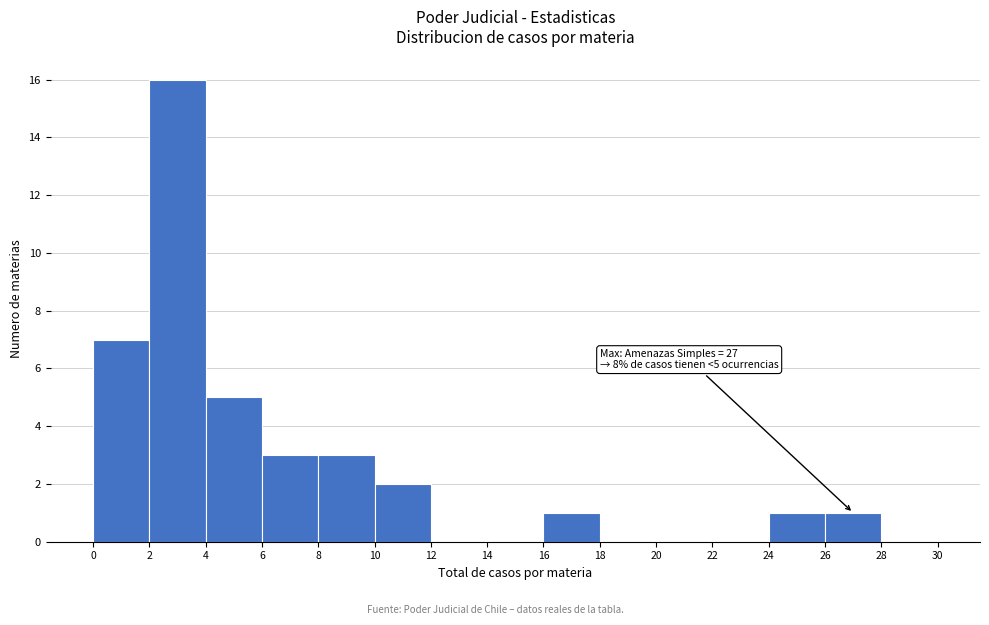

Which range on the x-axis has the tallest bar?

2 to 4